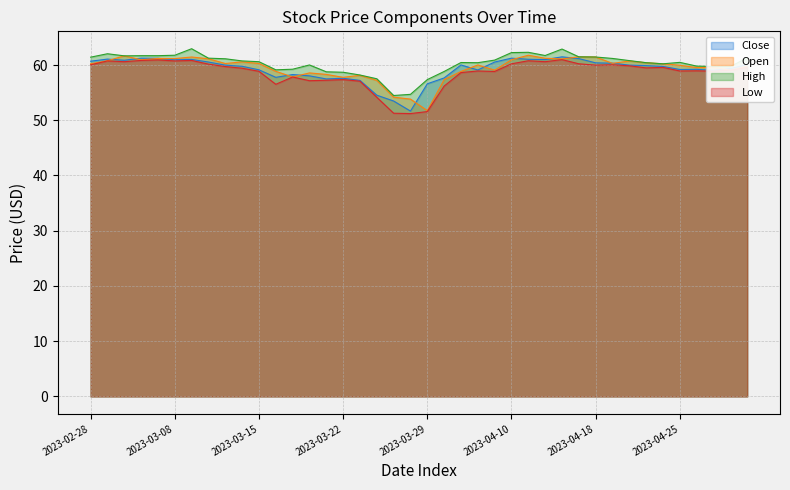

Reading left to right, extract all data points from this chart.

Close: 60.7	61.1	60.9	61.2	61.2	61.0	61.0	60.5	60.0	59.8	59.1	57.8	58.3	58.0	57.5	57.6	57.2	54.5	53.5	51.7	56.6	57.7	60.0	59.1	60.5	61.2	61.0	61.0	61.5	61.2	60.4	60.3	60.0	59.9	59.7	59.2	59.2	59.0	59.4	60.1
Open: 60.2	60.8	61.7	61.0	61.2	61.2	61.5	61.1	60.3	60.6	60.3	58.9	57.8	58.6	58.3	57.8	58.1	57.2	54.2	53.8	51.7	57.4	58.8	60.0	59.1	61.0	61.8	61.2	61.1	61.5	61.5	60.3	60.7	60.4	60.2	60.0	59.5	59.6	59.1	59.8
High: 61.4	62.0	61.7	61.7	61.7	61.8	63.0	61.2	61.1	60.7	60.6	59.1	59.2	60.0	58.8	58.7	58.2	57.5	54.5	54.7	57.4	58.8	60.5	60.4	60.9	62.2	62.3	61.7	62.9	61.5	61.5	61.2	60.8	60.4	60.2	60.5	59.8	59.7	59.7	61.3
Low: 60.0	60.7	60.6	60.8	60.9	60.7	60.8	60.2	59.7	59.4	58.9	56.5	57.8	57.2	57.2	57.4	57.1	54.2	51.3	51.2	51.6	56.2	58.6	58.9	58.8	60.2	60.8	60.6	61.0	60.2	60.0	60.0	59.9	59.5	59.6	58.9	59.0	58.9	59.1	59.5